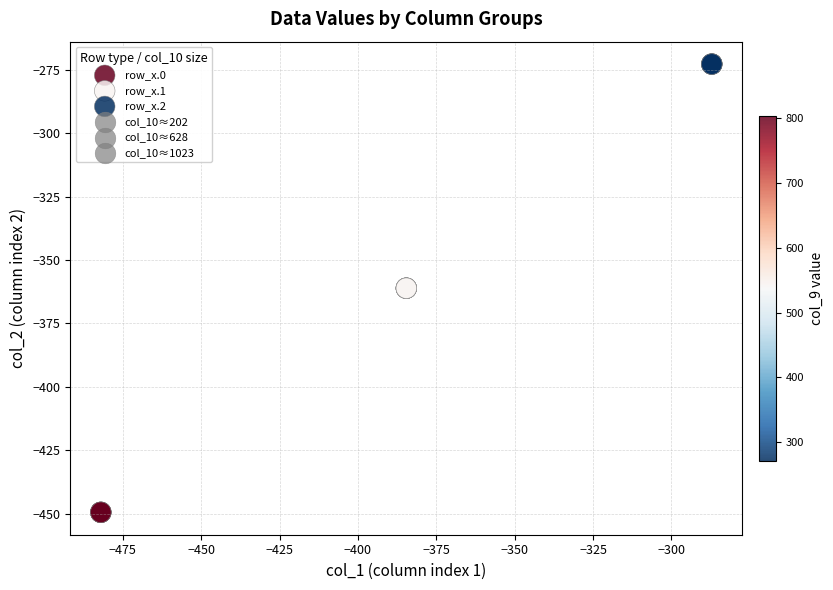

Which series contains the lowest Y value?

row_x.0